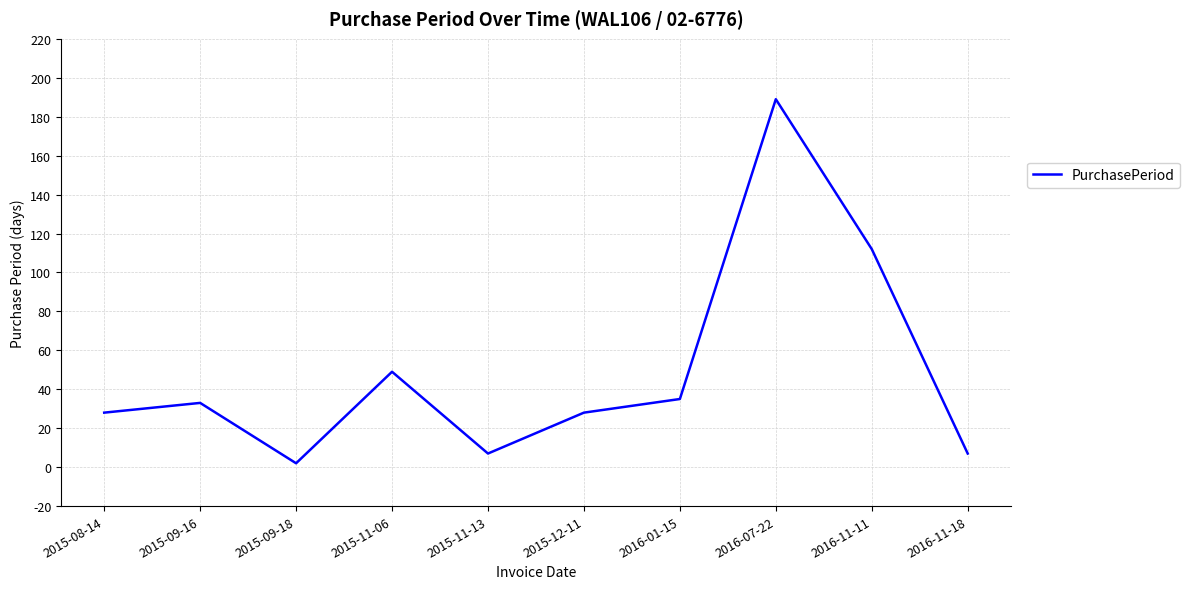

What is the change in value from 2015-08-14 to 2015-11-13?

-21